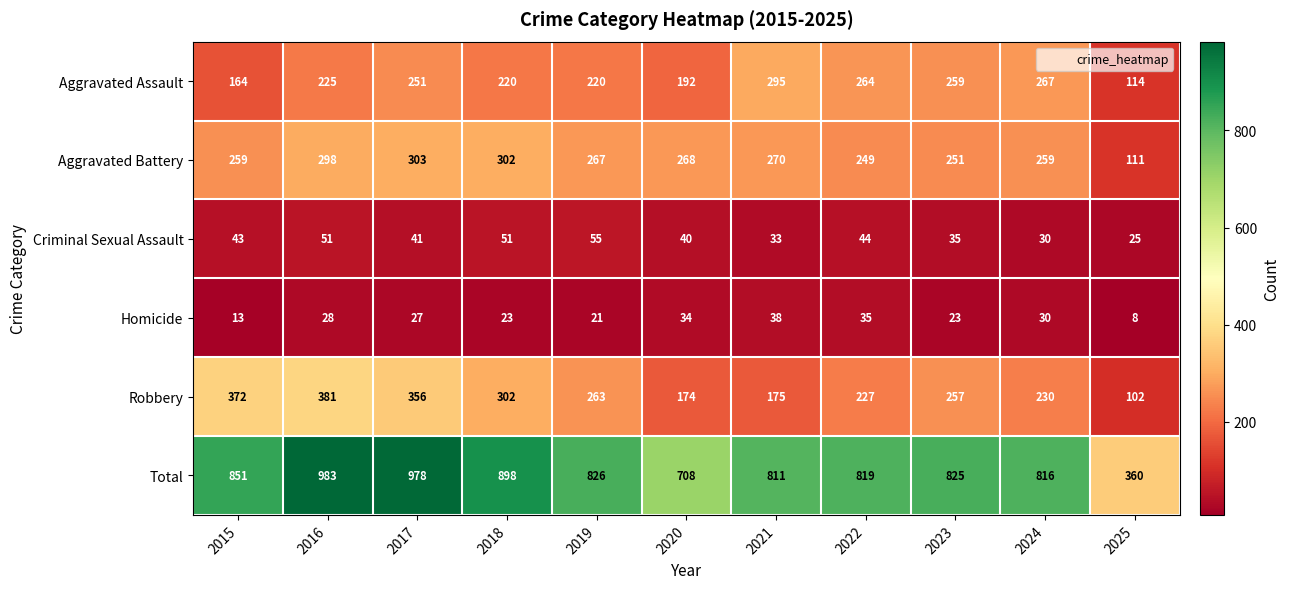

What is the sum of the Aggravated Assault values at 2020 and 2024?

459